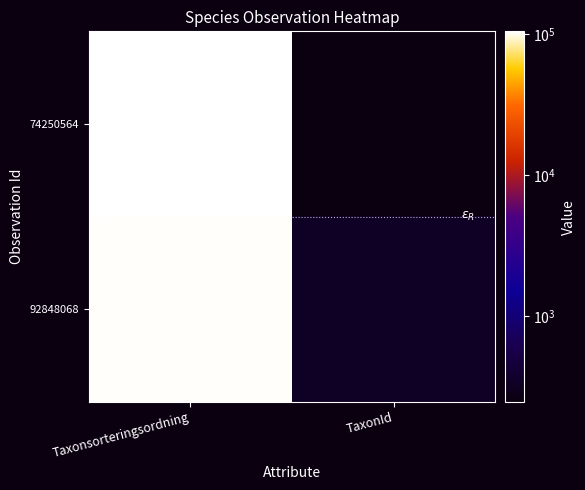

Reading left to right, list all the values displayed in this chart.

74250564: Taxonsorteringsordning=104643	TaxonId=245
92848068: Taxonsorteringsordning=103226	TaxonId=340